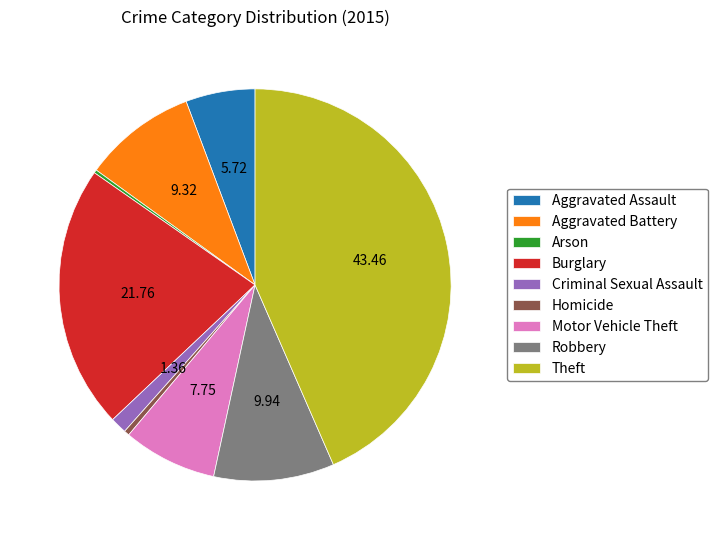

What is the largest slice in the pie chart?

Theft